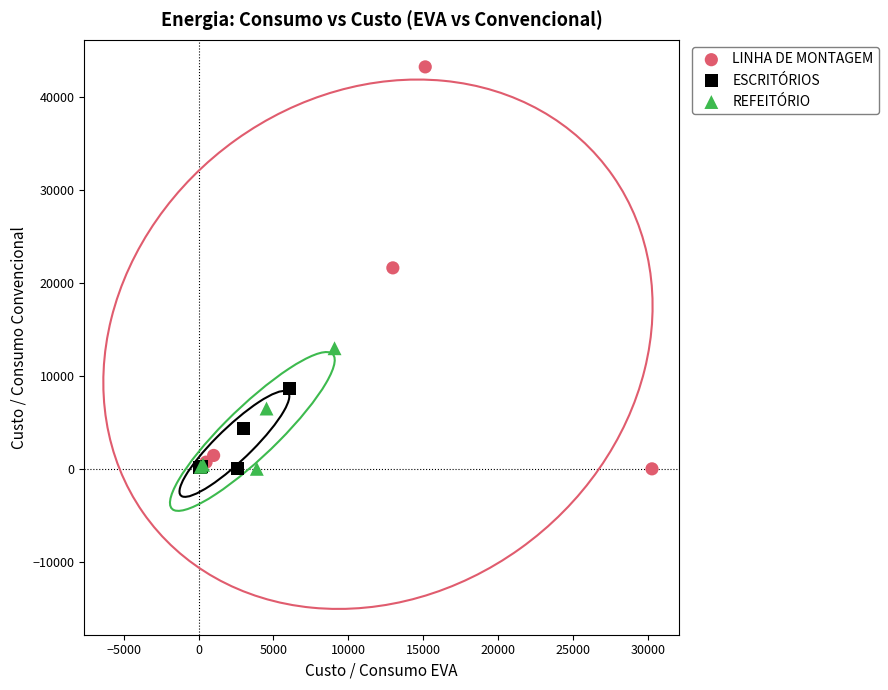

Which series has the largest Y range (max minus min)?

LINHA DE MONTAGEM